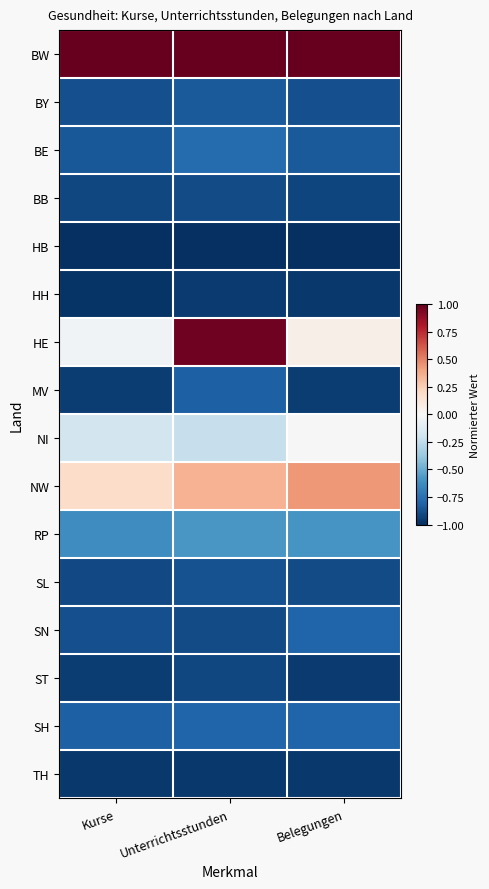

Reading left to right, list all the values displayed in this chart.

BW: Kurse=1.0	Unterrichtsstunden=1.0	Belegungen=1.0
BY: Kurse=-0.9	Unterrichtsstunden=-0.8	Belegungen=-0.9
BE: Kurse=-0.8	Unterrichtsstunden=-0.8	Belegungen=-0.8
BB: Kurse=-0.9	Unterrichtsstunden=-0.9	Belegungen=-0.9
HB: Kurse=-1.0	Unterrichtsstunden=-1.0	Belegungen=-1.0
HH: Kurse=-1.0	Unterrichtsstunden=-1.0	Belegungen=-1.0
HE: Kurse=-0.0	Unterrichtsstunden=1.0	Belegungen=0.1
MV: Kurse=-1.0	Unterrichtsstunden=-0.8	Belegungen=-1.0
NI: Kurse=-0.2	Unterrichtsstunden=-0.2	Belegungen=-0.0
NW: Kurse=0.2	Unterrichtsstunden=0.3	Belegungen=0.4
RP: Kurse=-0.6	Unterrichtsstunden=-0.6	Belegungen=-0.6
SL: Kurse=-0.9	Unterrichtsstunden=-0.9	Belegungen=-0.9
SN: Kurse=-0.9	Unterrichtsstunden=-0.9	Belegungen=-0.8
ST: Kurse=-0.9	Unterrichtsstunden=-0.9	Belegungen=-1.0
SH: Kurse=-0.8	Unterrichtsstunden=-0.8	Belegungen=-0.8
TH: Kurse=-1.0	Unterrichtsstunden=-1.0	Belegungen=-1.0